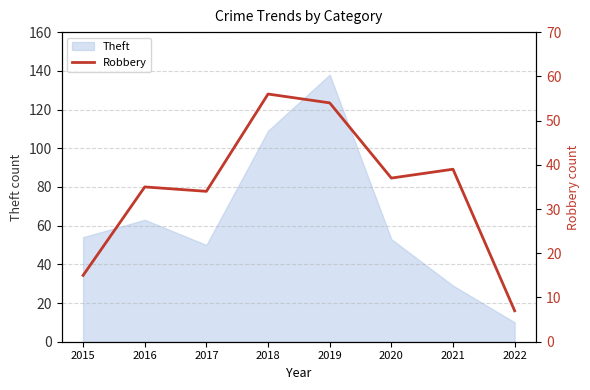

What is the value of the 1st point from the left?

15